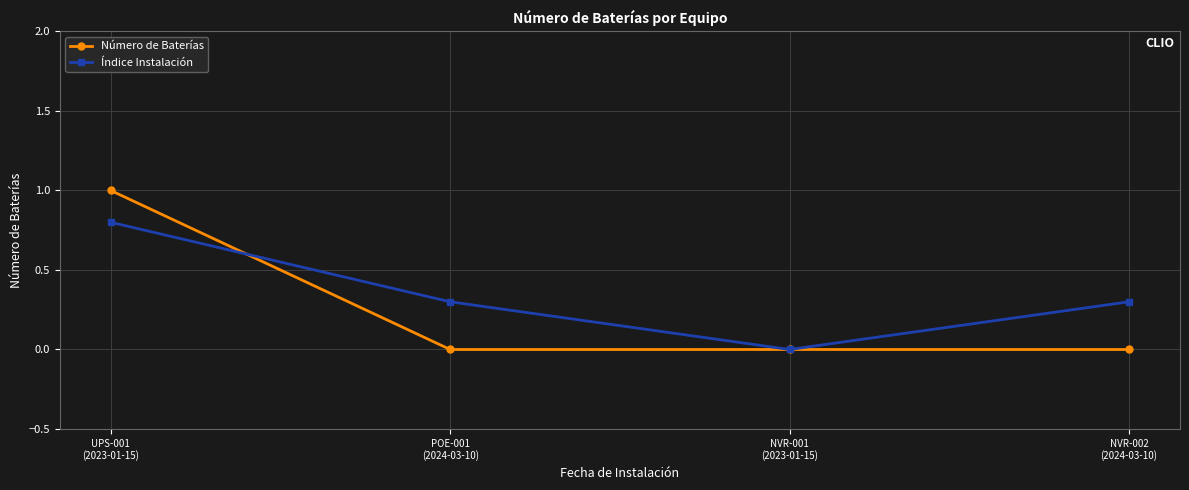

At which category is the sum across all series the highest?

UPS-001
(2023-01-15)